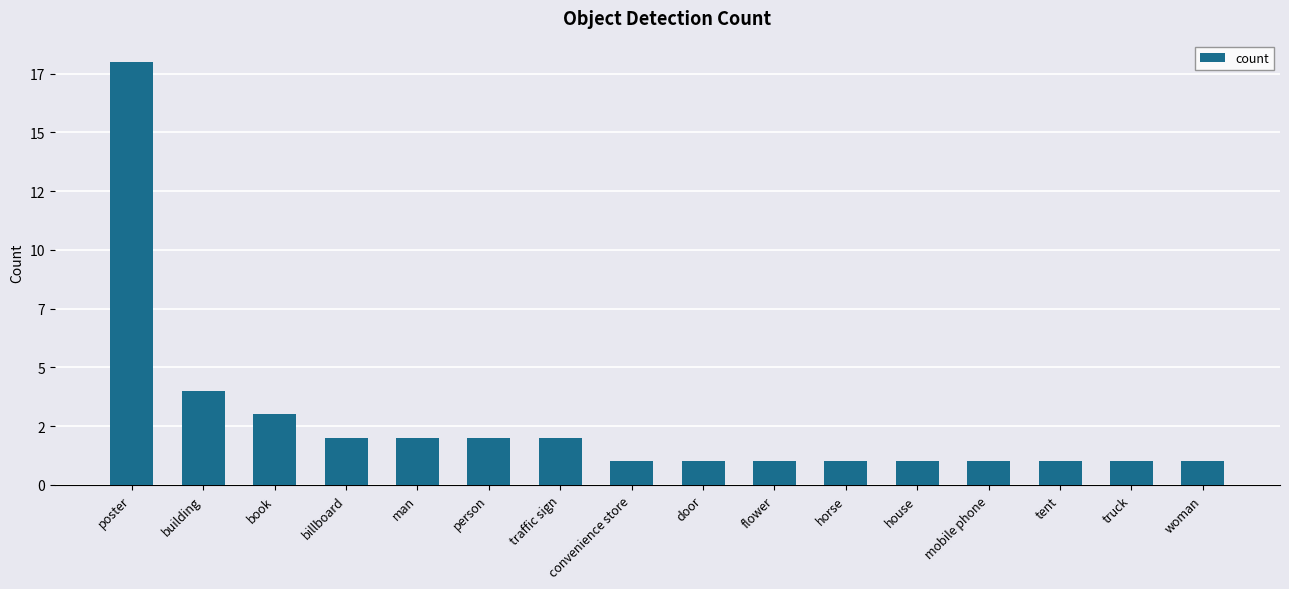

Reading right to left, extract all data points from this chart.

1	1	1	1	1	1	1	1	1	2	2	2	2	3	4	18